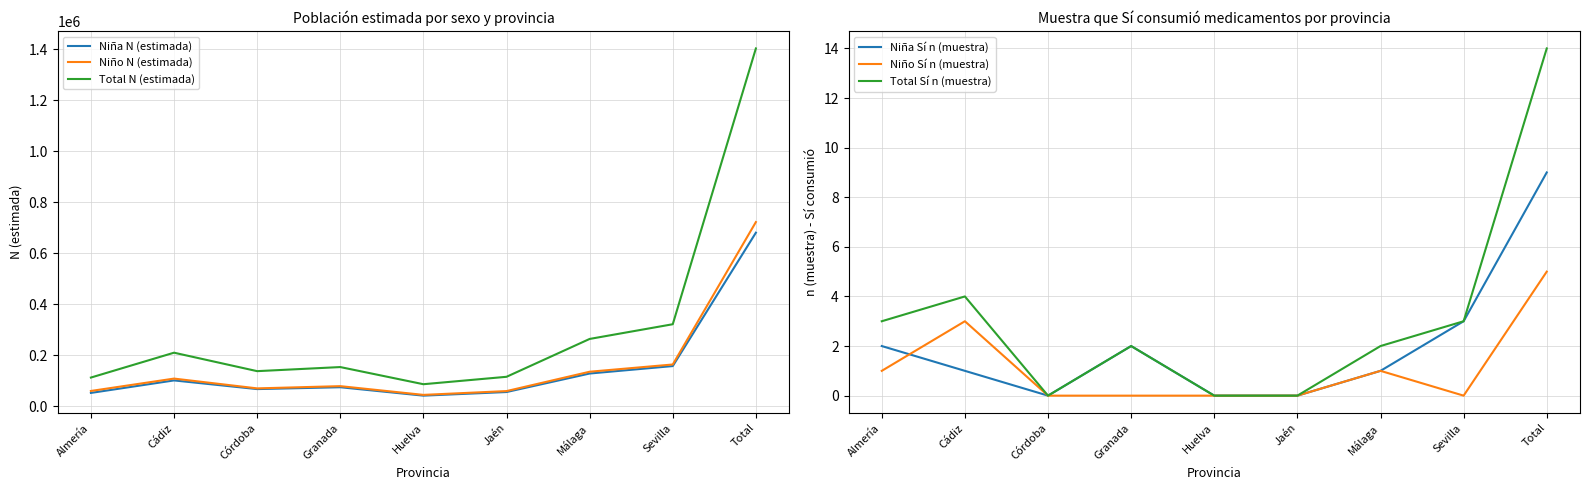

Between Total and Jaén, which is larger?

Total